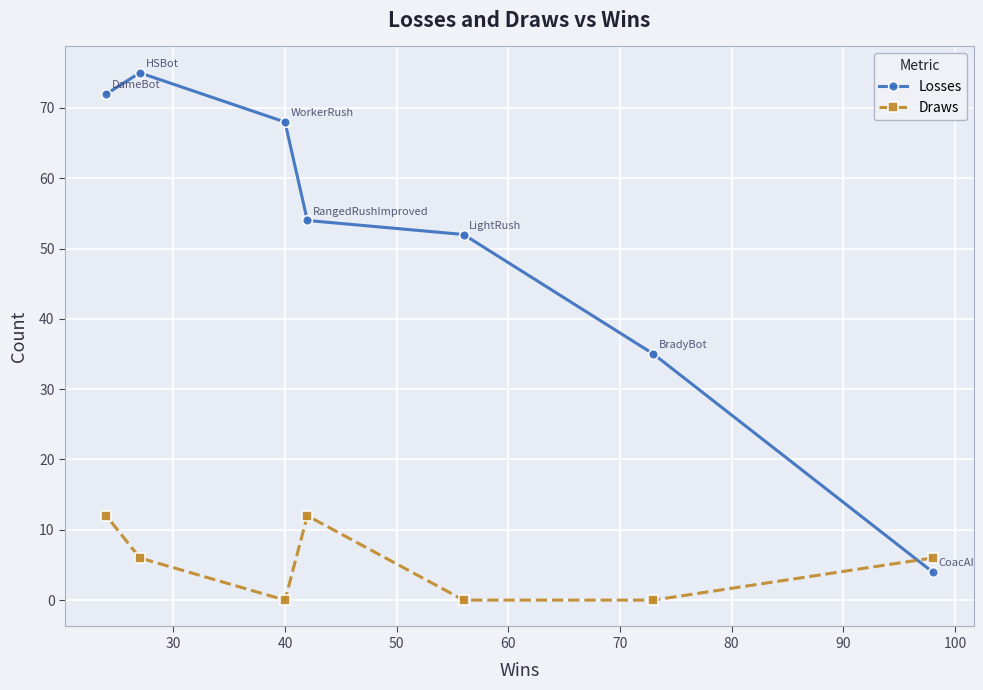

What is the highest value of the Draws series?

12